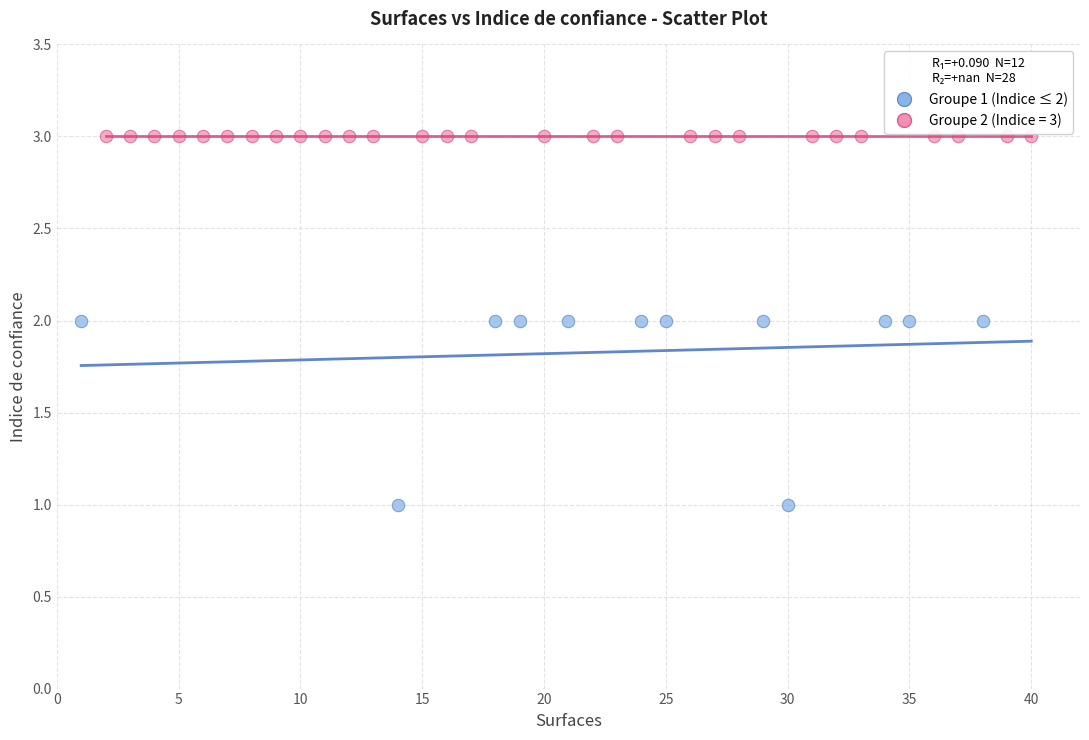

Which series contains the lowest Y value?

Groupe 1 (Indice ≤ 2)